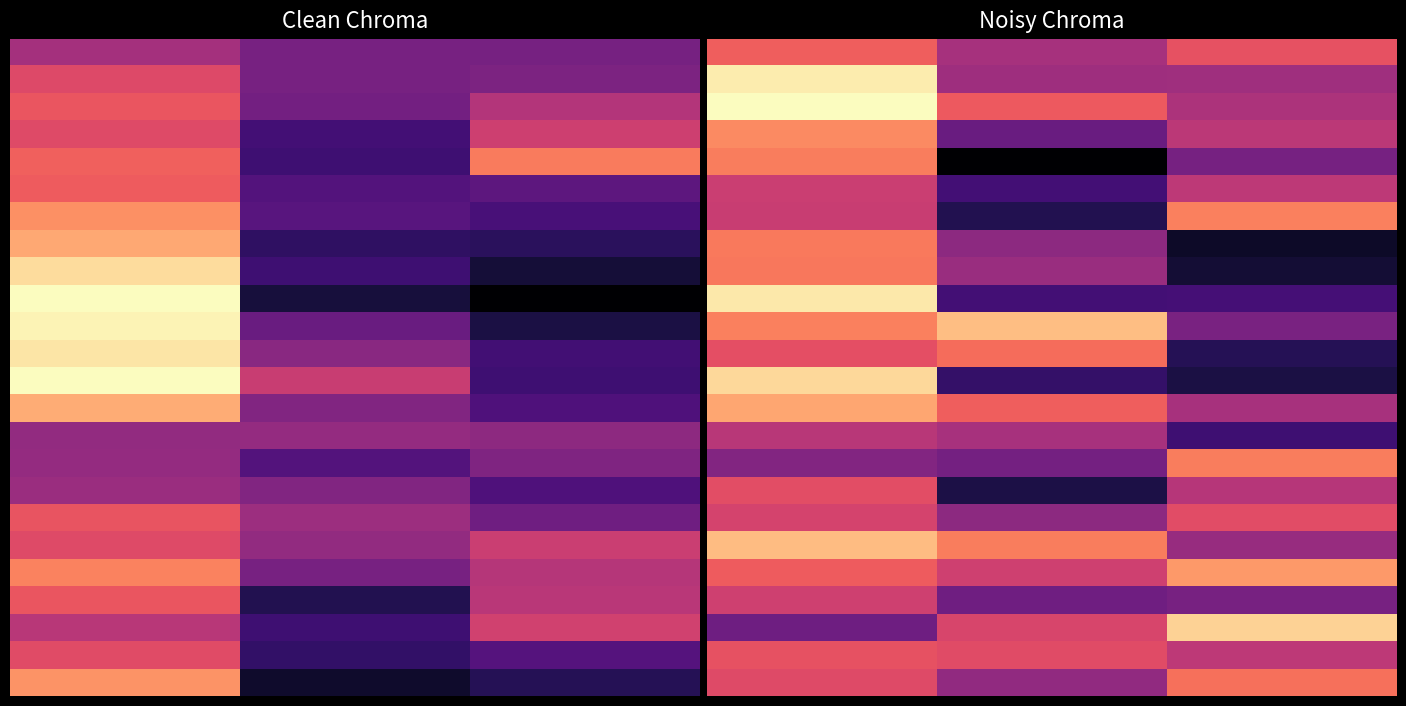

What is the total value across all series at 2.0?

-19.8